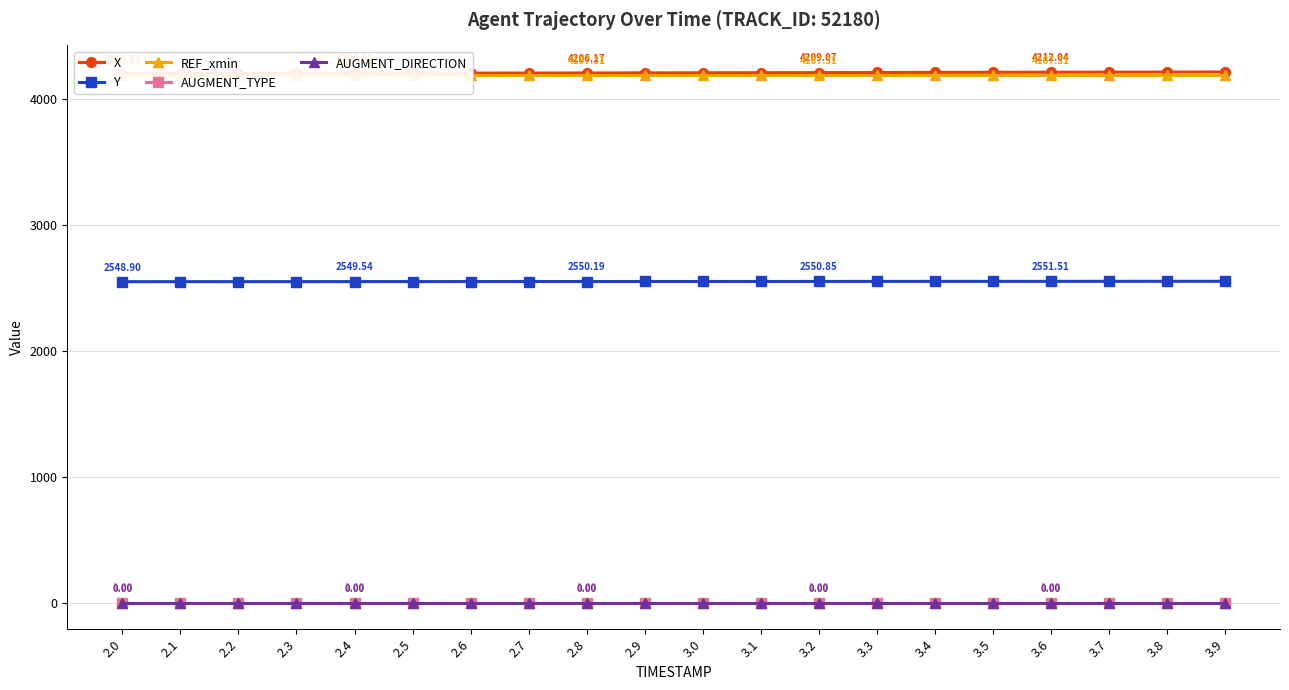

What are all the series names shown in the legend?

X, Y, REF_xmin, AUGMENT_TYPE, AUGMENT_DIRECTION